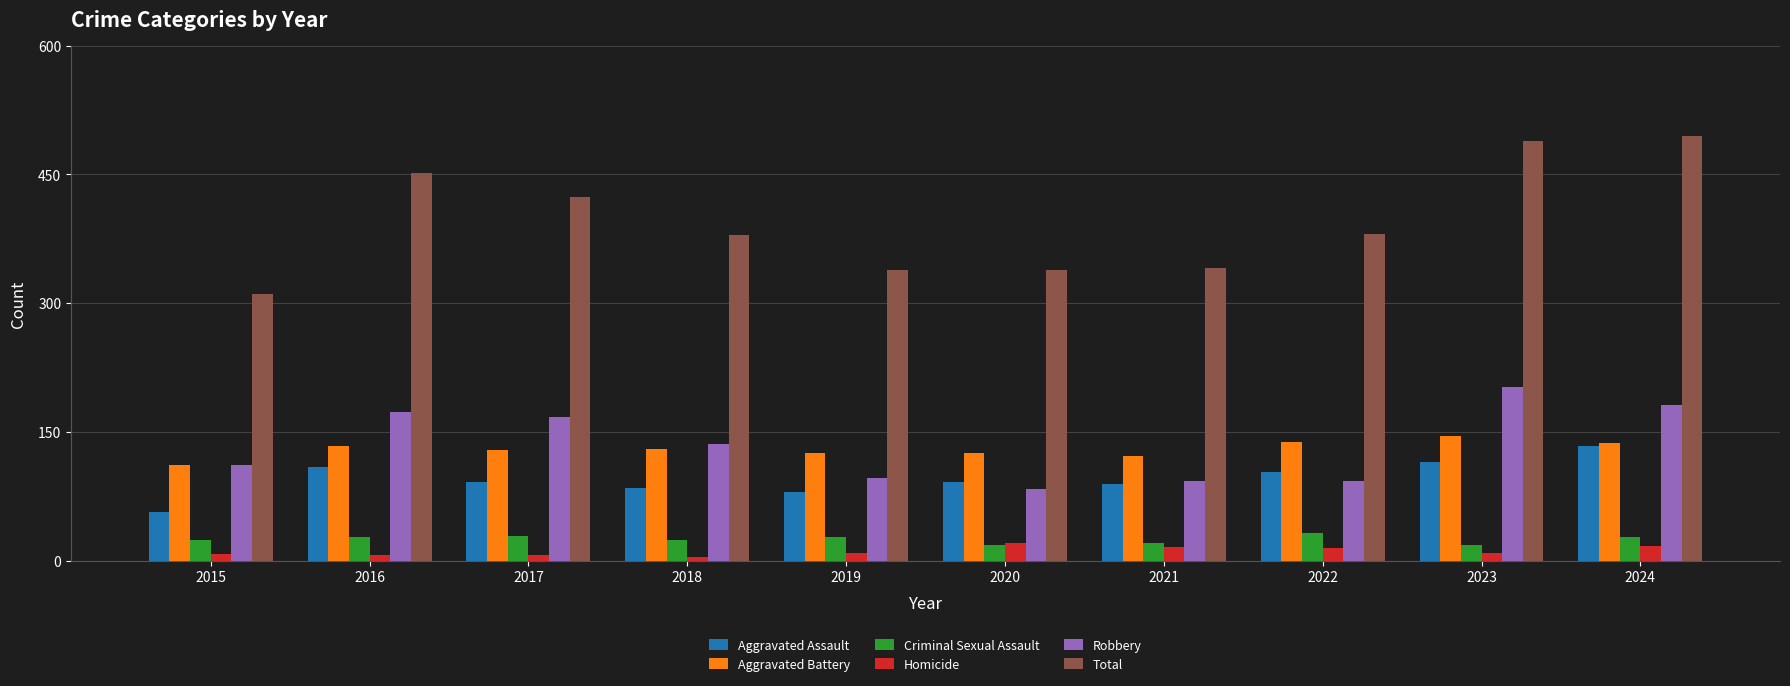

Where does the Robbery series first go above 136?

2016